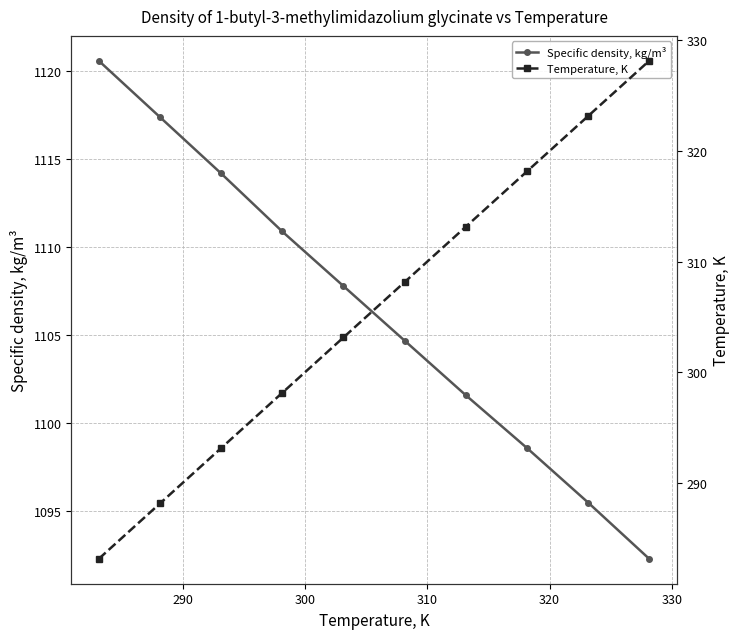

How many lines are shown in the chart?

2